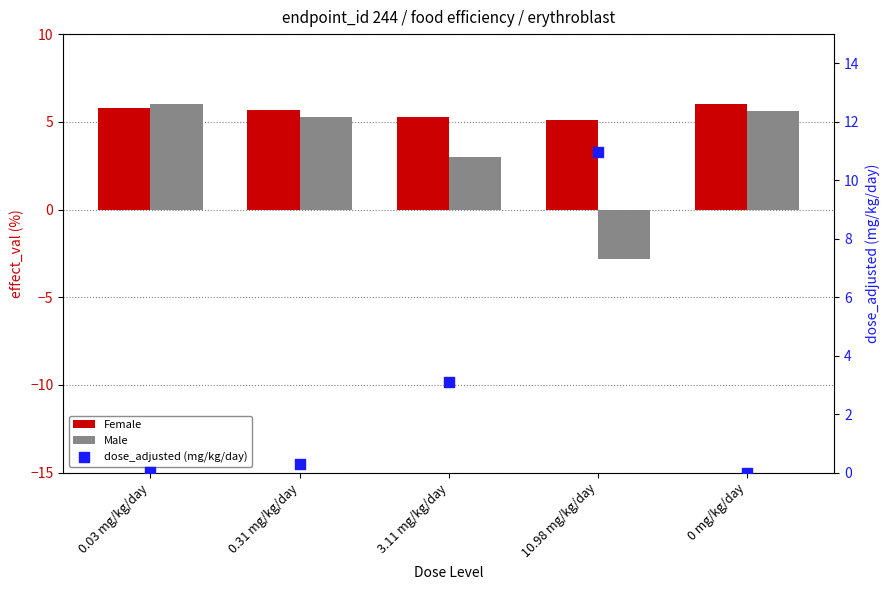

Which series has the largest total across all categories?

Female